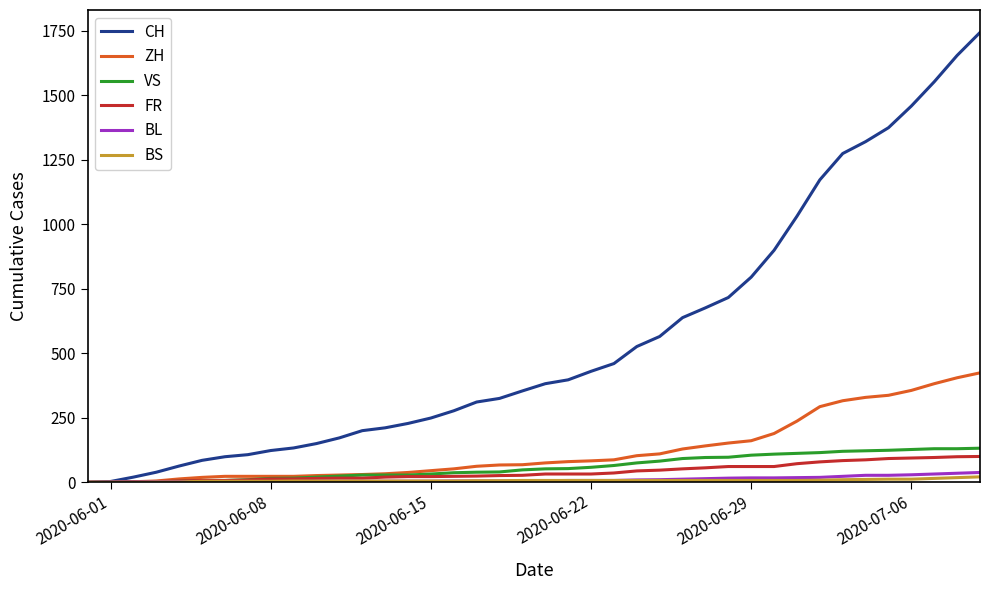

What is the maximum value shown in the chart?

1743